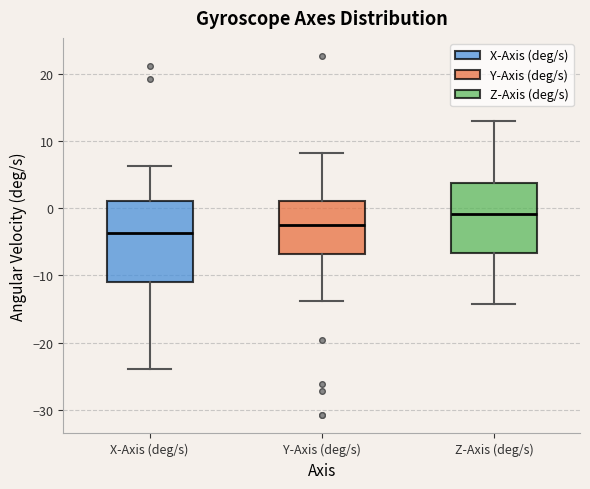

Where does the median line of the box for Y-Axis (deg/s) sit on the y-axis? The values are not printed on the chart, so give them approximately, as read against the axis.

-3